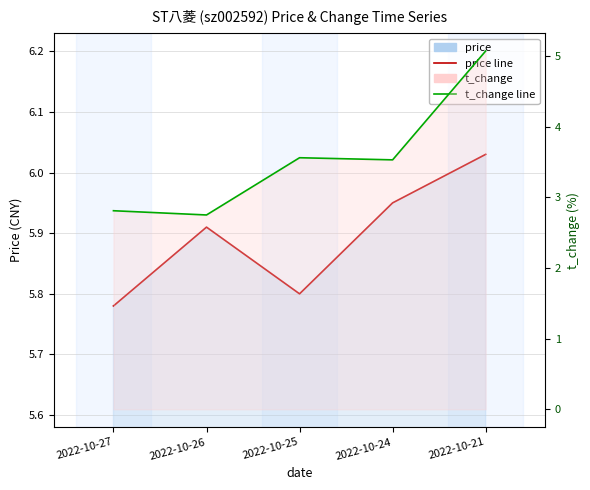

True or false: t_change and price cross at least once.

False